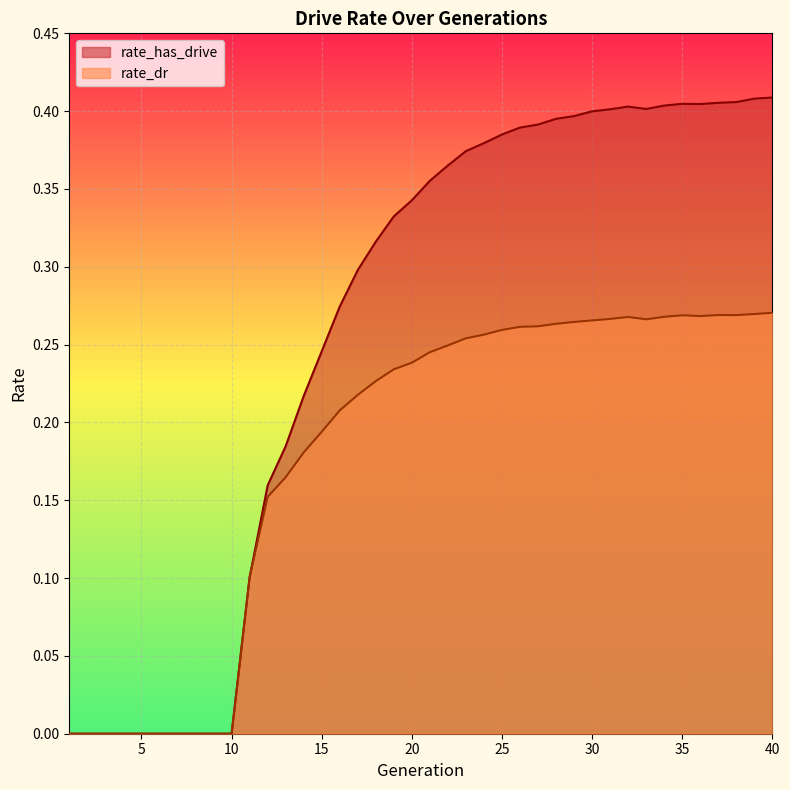

Reading right to left, list all the values displayed in this chart.

rate_has_drive: 40=0.4	39=0.4	38=0.4	37=0.4	36=0.4	35=0.4	34=0.4	33=0.4	32=0.4	31=0.4	30=0.4	29=0.4	28=0.4	27=0.4	26=0.4	25=0.4	24=0.4	23=0.4	22=0.4	21=0.4	20=0.3	19=0.3	18=0.3	17=0.3	16=0.3	15=0.2	14=0.2	13=0.2	12=0.2	11=0.1	10=0.0	9=0.0	8=0.0	7=0.0	6=0.0	5=0.0	4=0.0	3=0.0	2=0.0	1=0.0
rate_dr: 40=0.3	39=0.3	38=0.3	37=0.3	36=0.3	35=0.3	34=0.3	33=0.3	32=0.3	31=0.3	30=0.3	29=0.3	28=0.3	27=0.3	26=0.3	25=0.3	24=0.3	23=0.3	22=0.2	21=0.2	20=0.2	19=0.2	18=0.2	17=0.2	16=0.2	15=0.2	14=0.2	13=0.2	12=0.2	11=0.1	10=0.0	9=0.0	8=0.0	7=0.0	6=0.0	5=0.0	4=0.0	3=0.0	2=0.0	1=0.0